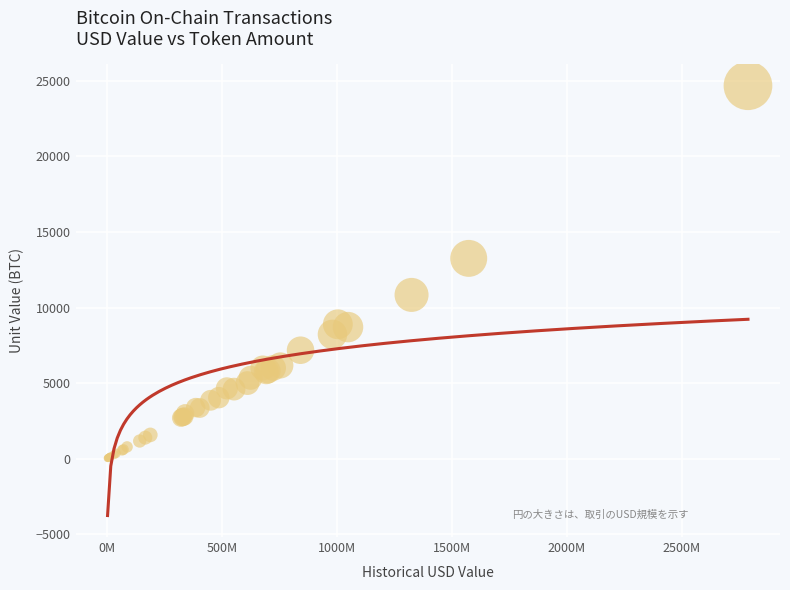

What Y value in the scatter plot is closest to 12348?

13250.0